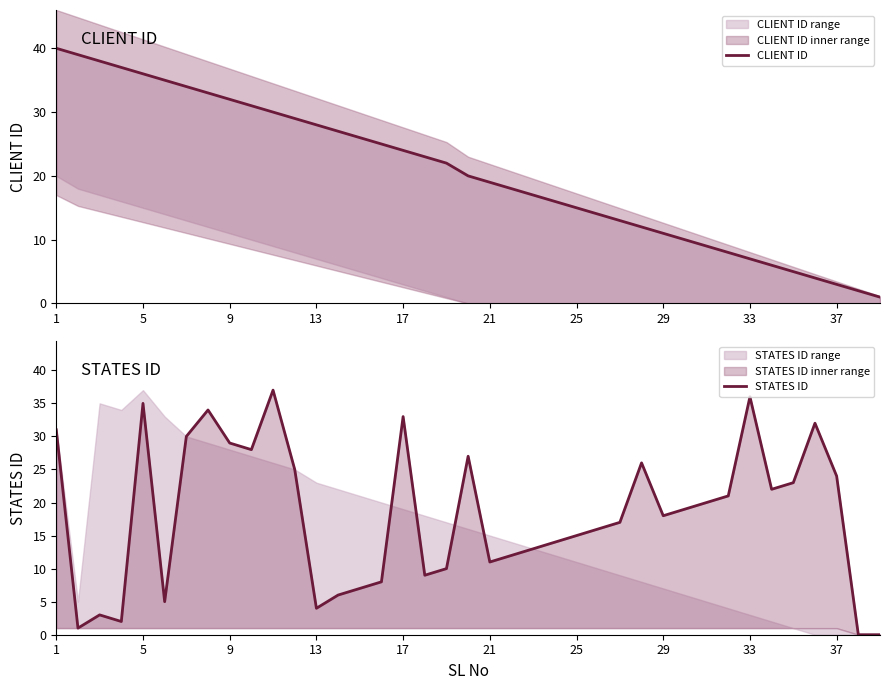

True or false: CLIENT ID and STATES ID intersect in this chart.

True